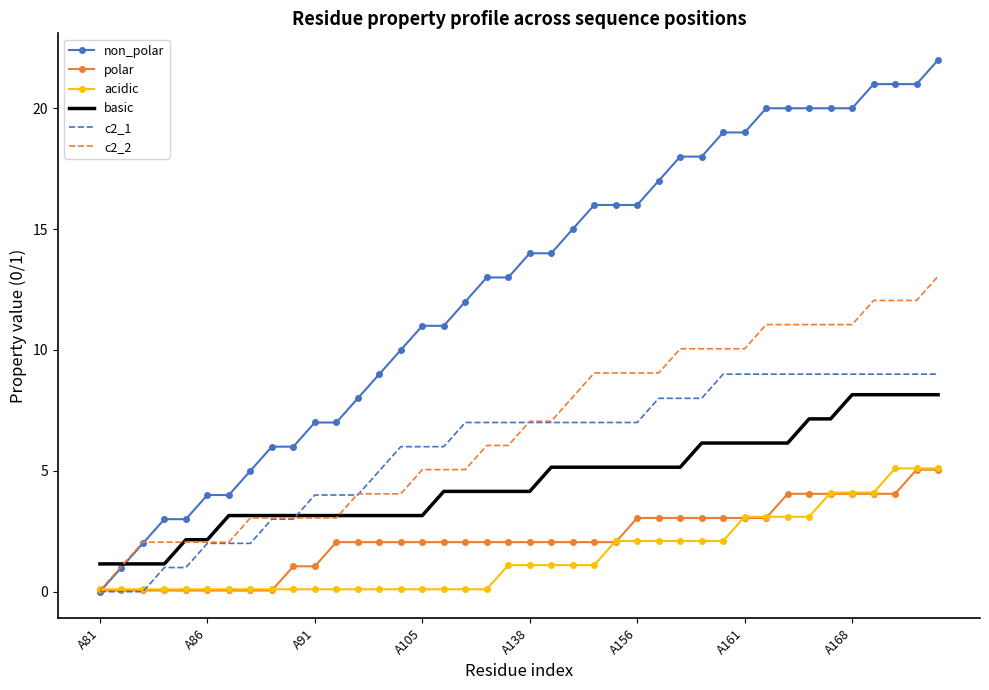

What is the greatest value displayed?

22.0